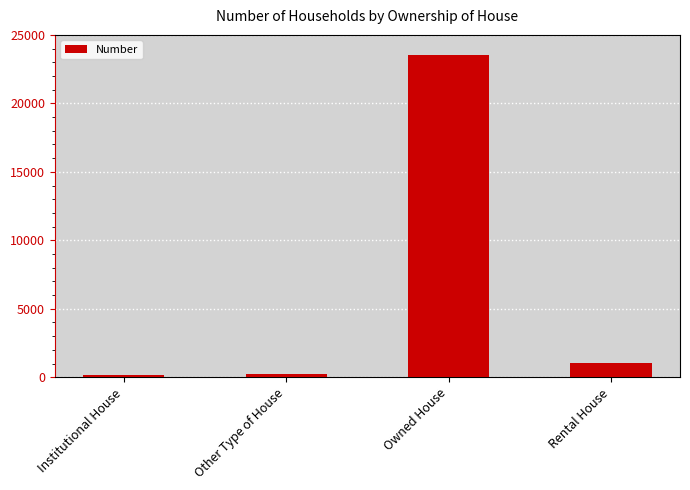

The value at Owned House is 23506. True or false?

True